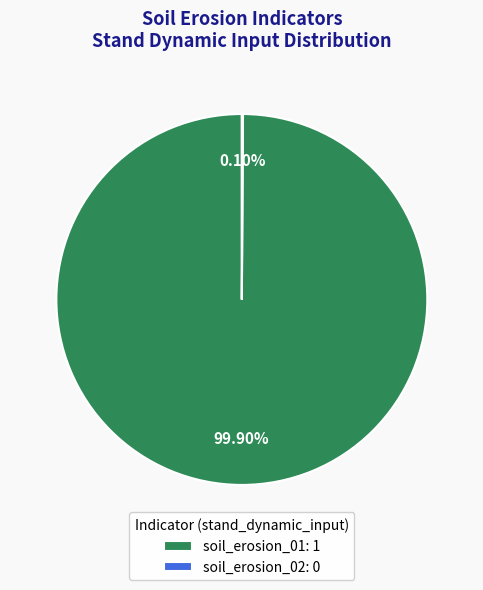

Is there a majority slice in this chart?

Yes